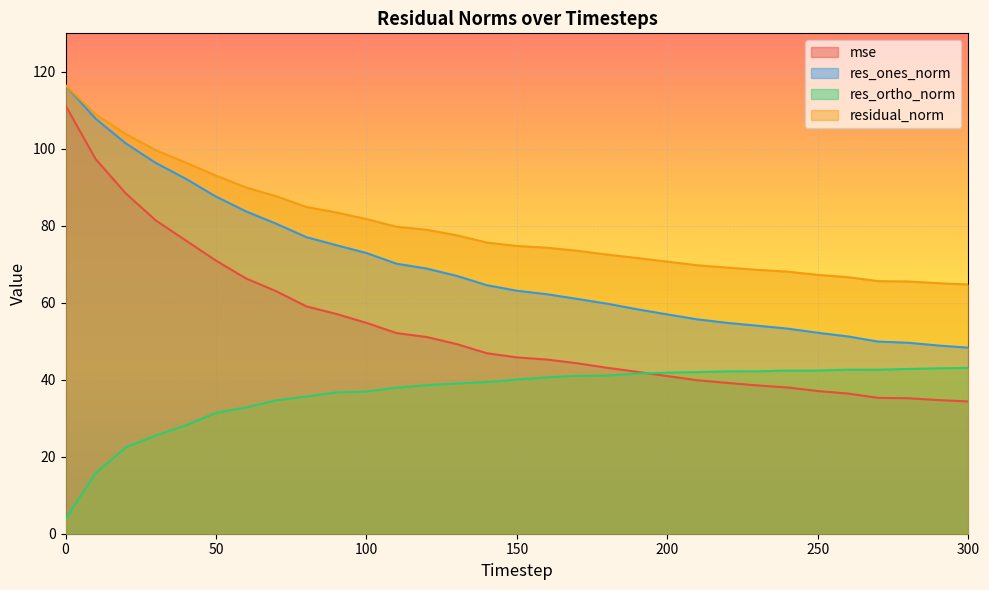

True or false: residual_norm and res_ortho_norm intersect in this chart.

False